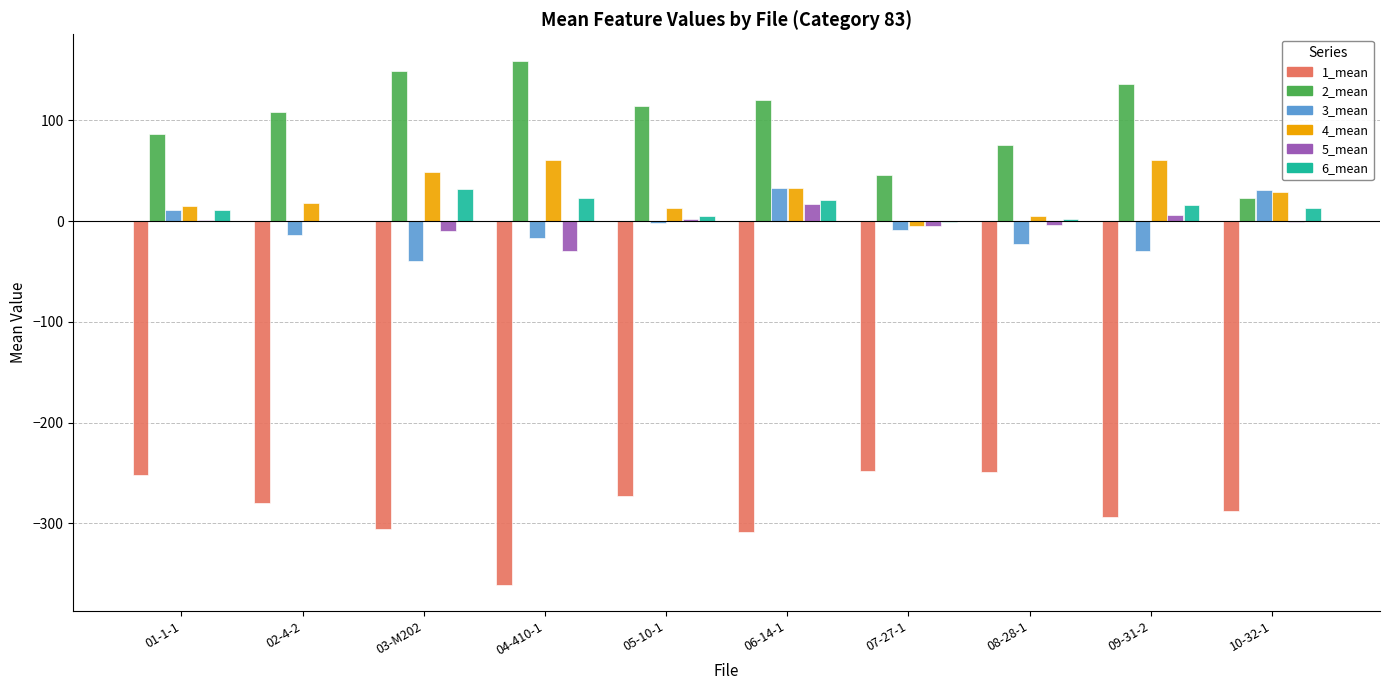

At which label does 5_mean reach its peak?

06-14-1